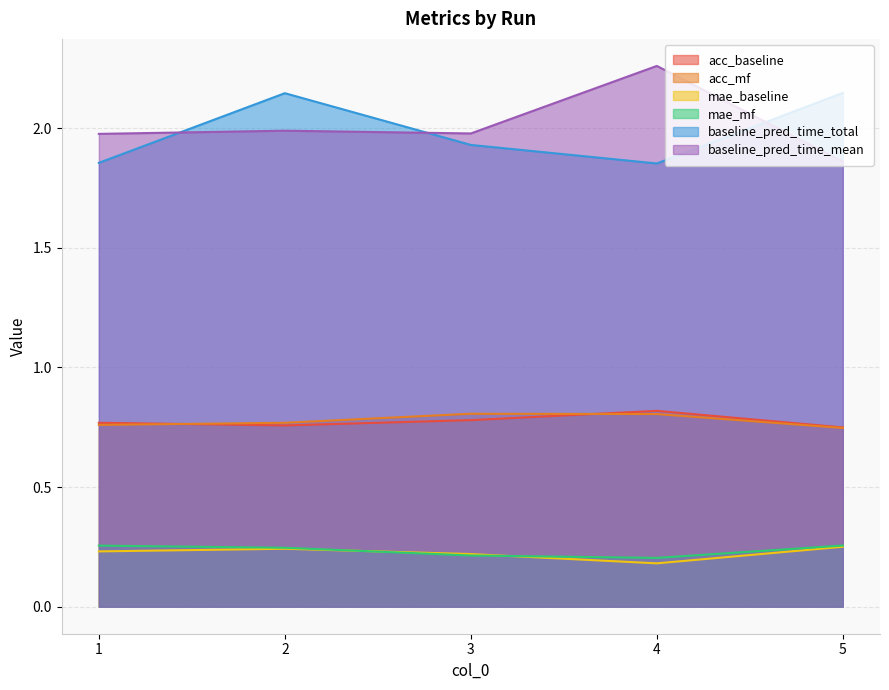

Reading left to right, transcribe all the data shown in this chart.

acc_baseline: 1=0.8	2=0.8	3=0.8	4=0.8	5=0.7
acc_mf: 1=0.8	2=0.8	3=0.8	4=0.8	5=0.7
mae_baseline: 1=0.2	2=0.2	3=0.2	4=0.2	5=0.3
mae_mf: 1=0.3	2=0.2	3=0.2	4=0.2	5=0.3
baseline_pred_time_total: 1=1.9	2=2.1	3=1.9	4=1.9	5=2.1
baseline_pred_time_mean: 1=2.0	2=2.0	3=2.0	4=2.3	5=1.9